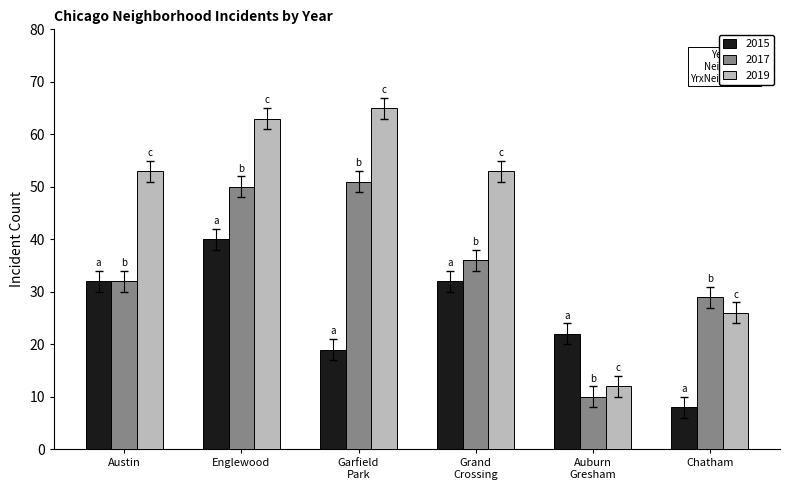

What is the approximate value of 2017 at Austin?

32